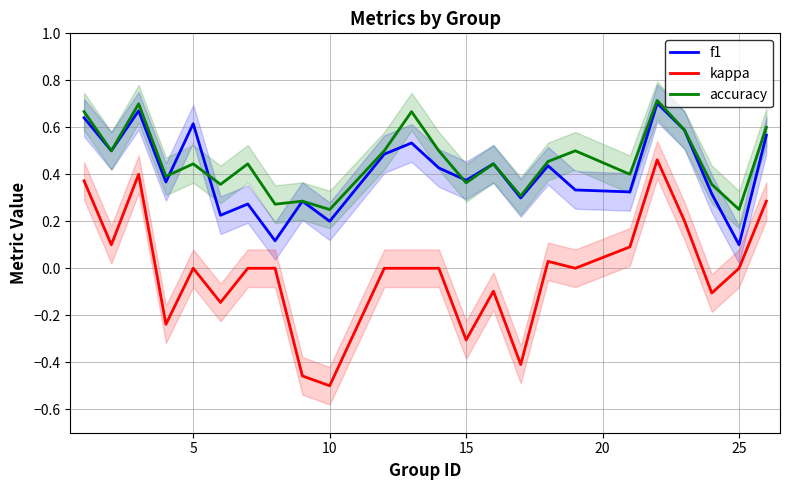

Which category has the lowest value in the kappa series?

10